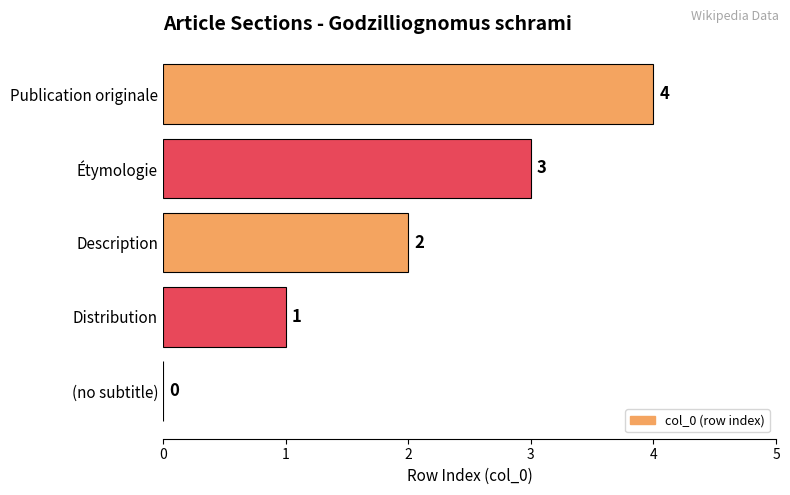

Which label corresponds to the largest value in the chart?

Publication originale